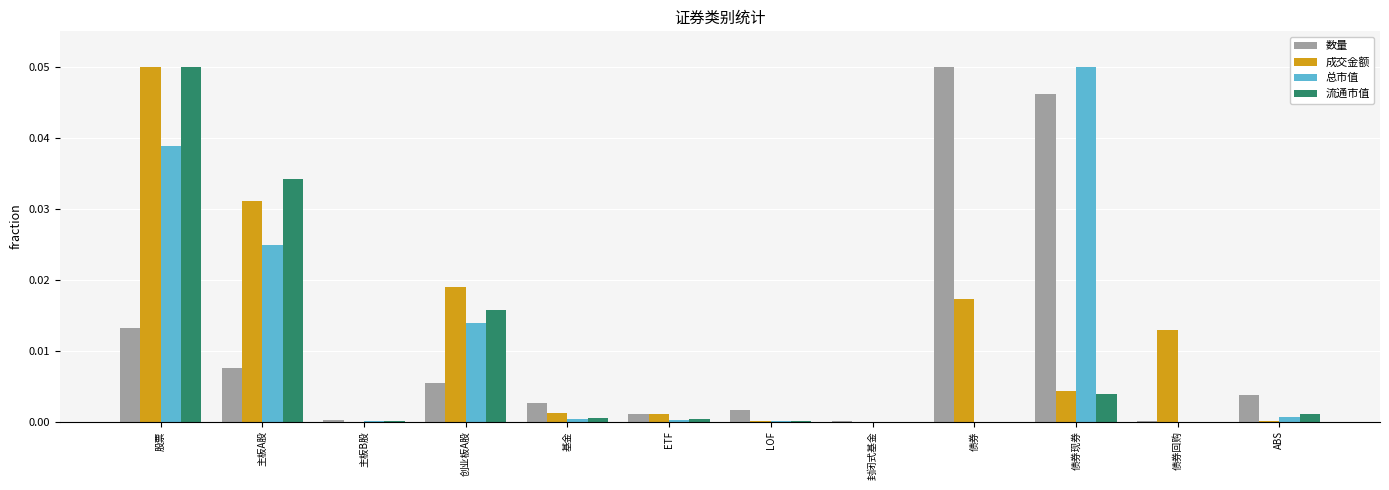

What are all the series names shown in the legend?

数量, 成交金额, 总市值, 流通市值